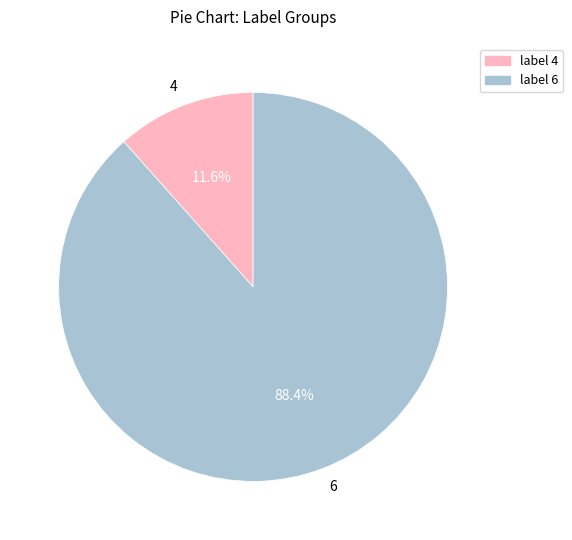

Rank the categories by value from lowest to highest.

4, 6